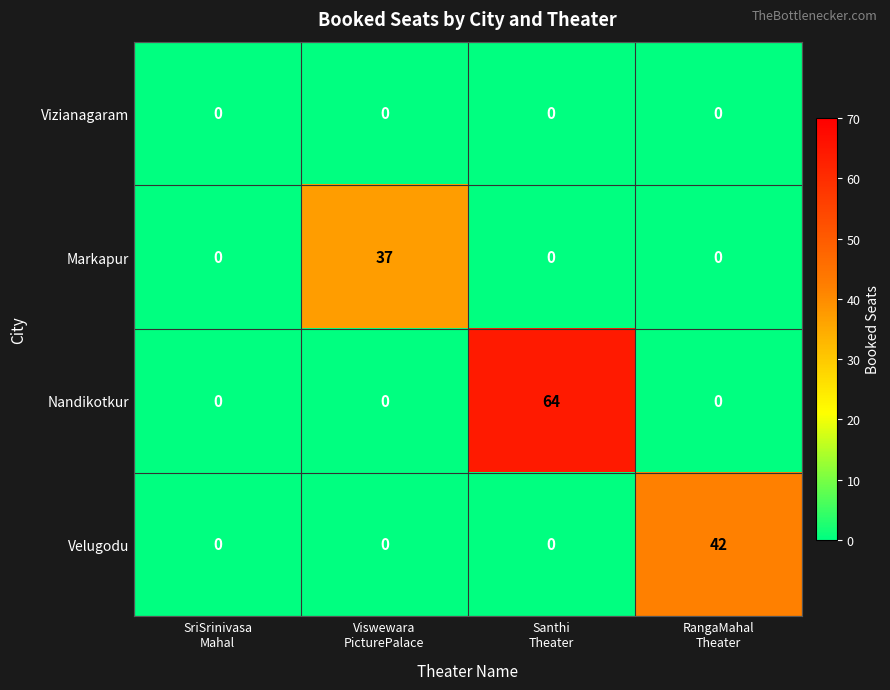

Rank the series by their maximum value, from lowest to highest.

Vizianagaram, Markapur, Velugodu, Nandikotkur